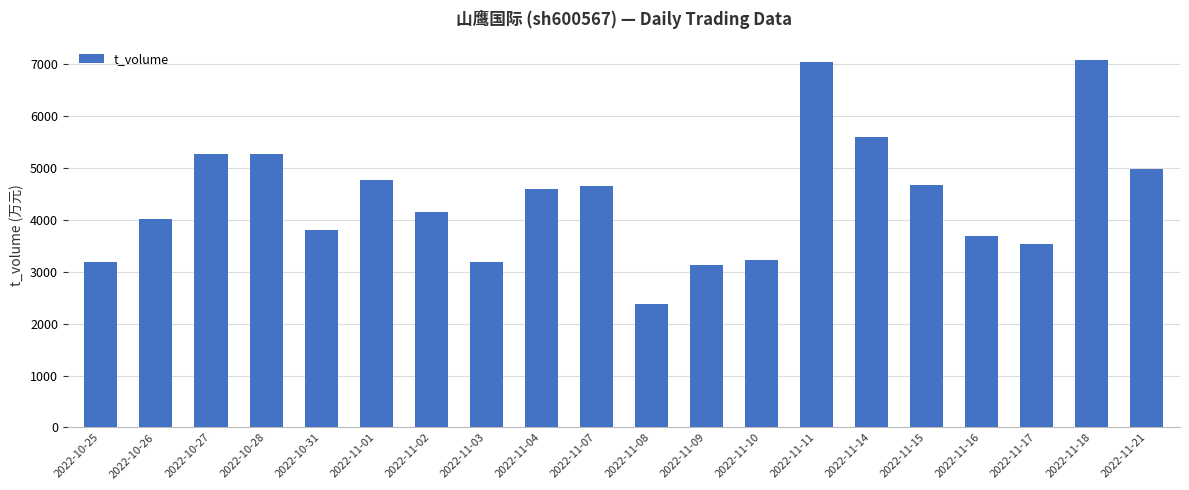

True or false: the data shows 1066 at 2022-11-02.

False